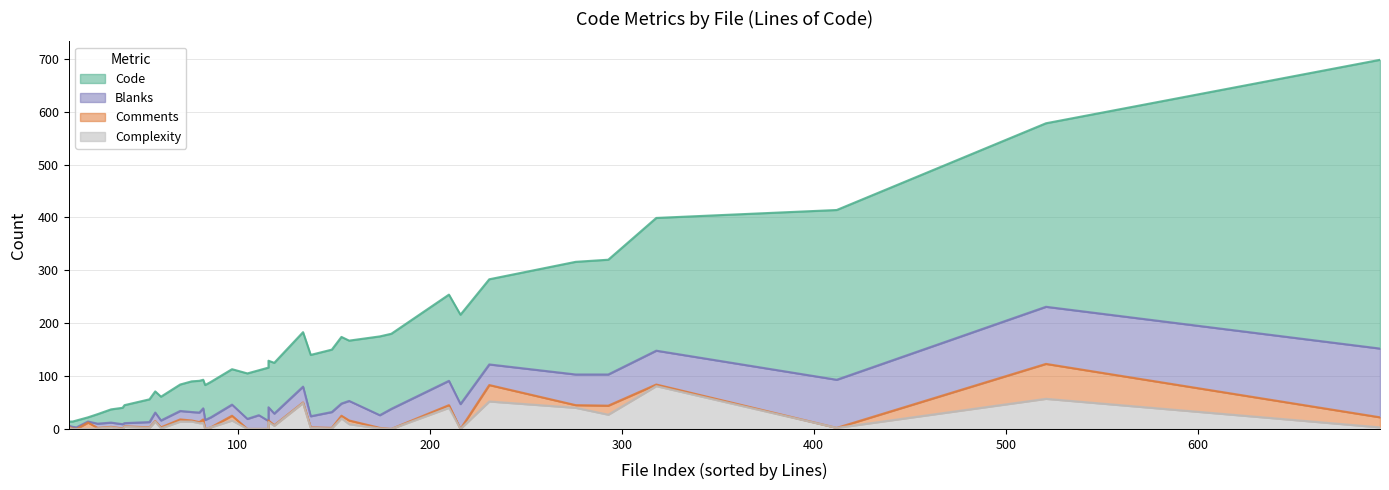

True or false: Complexity and Code intersect in this chart.

False